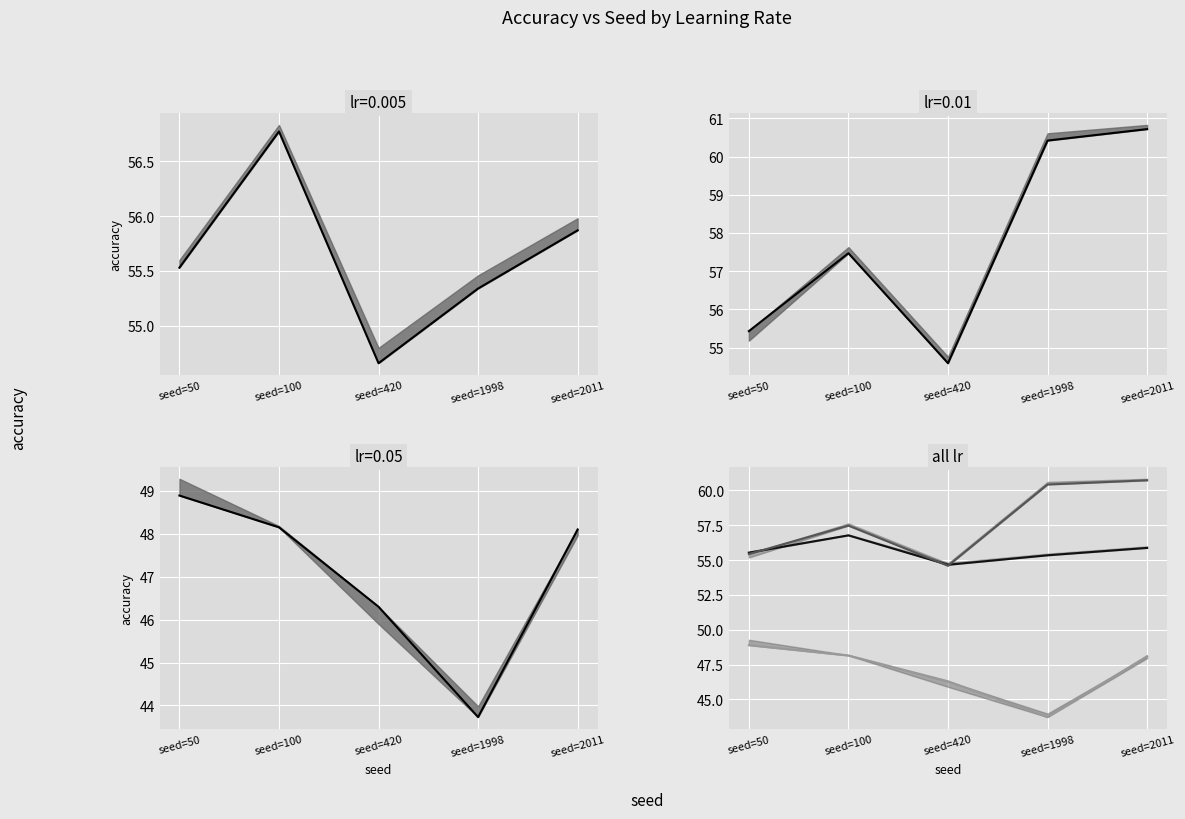

Rank the categories by lr=0.005 accuracy_2 value from lowest to highest.

seed=420, seed=1998, seed=50, seed=2011, seed=100